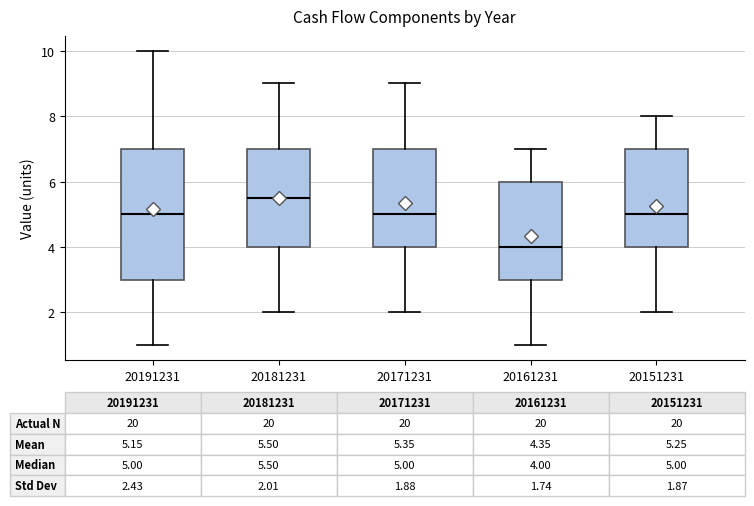

Comparing the boxes themselves (not the whiskers), which one is the tallest?

20191231